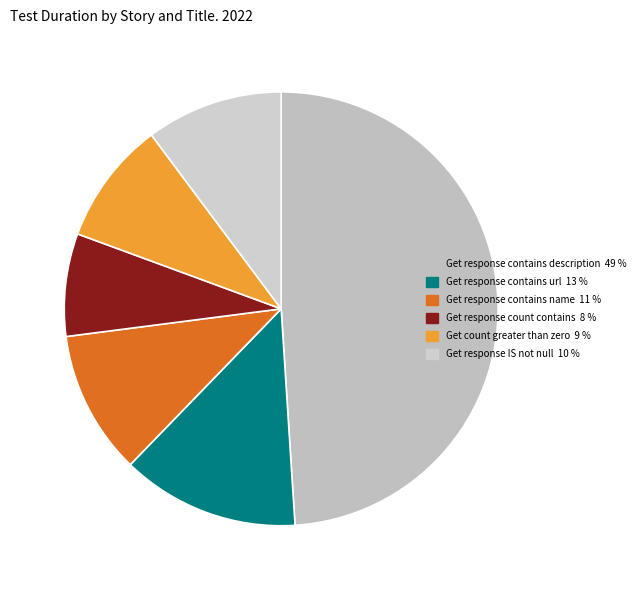

Count the number of slices in the pie.

6